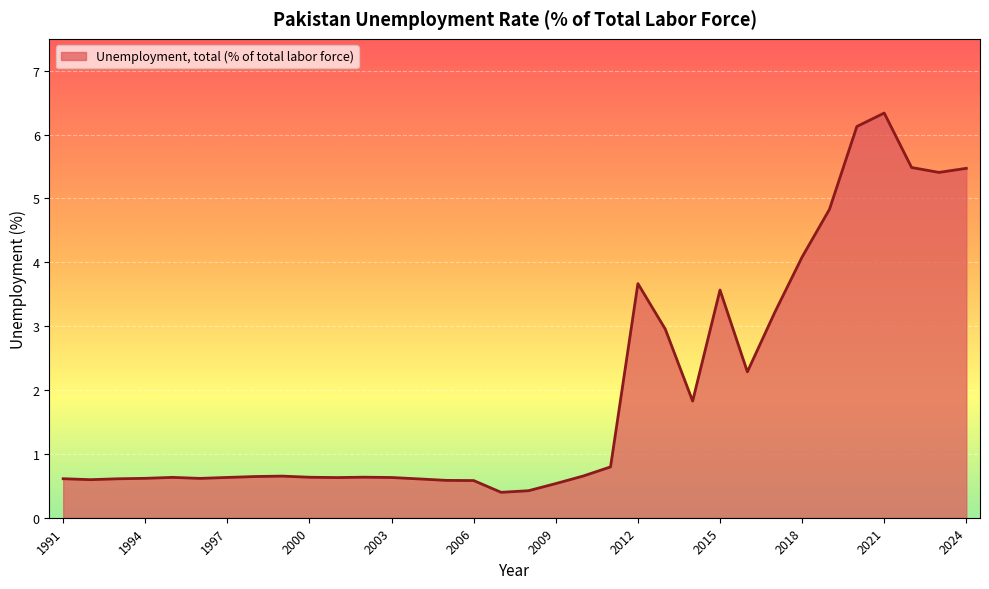

What is the difference between the maximum and minimum values?

5.9